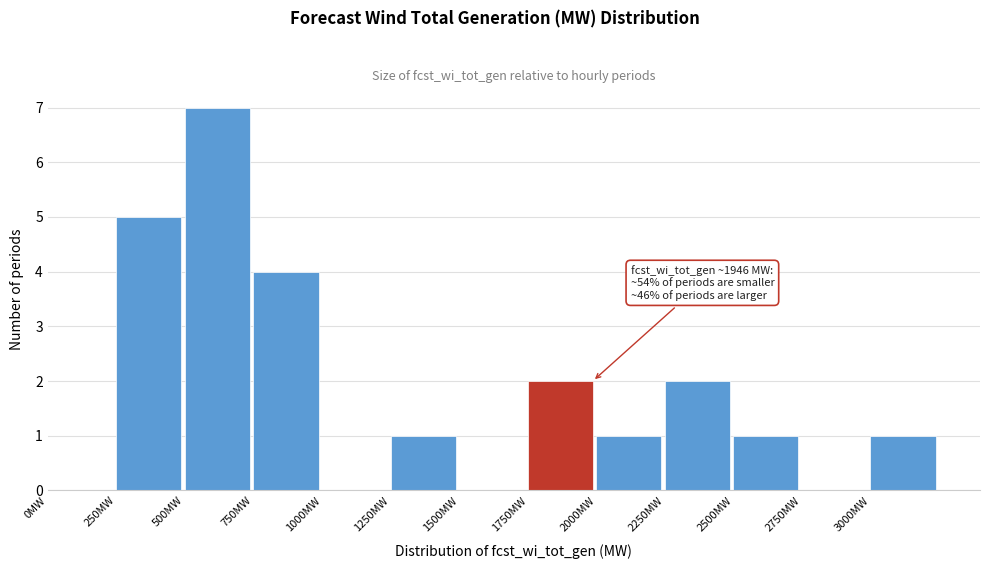

Over which range of the x-axis is the bar tallest?

500 to 750